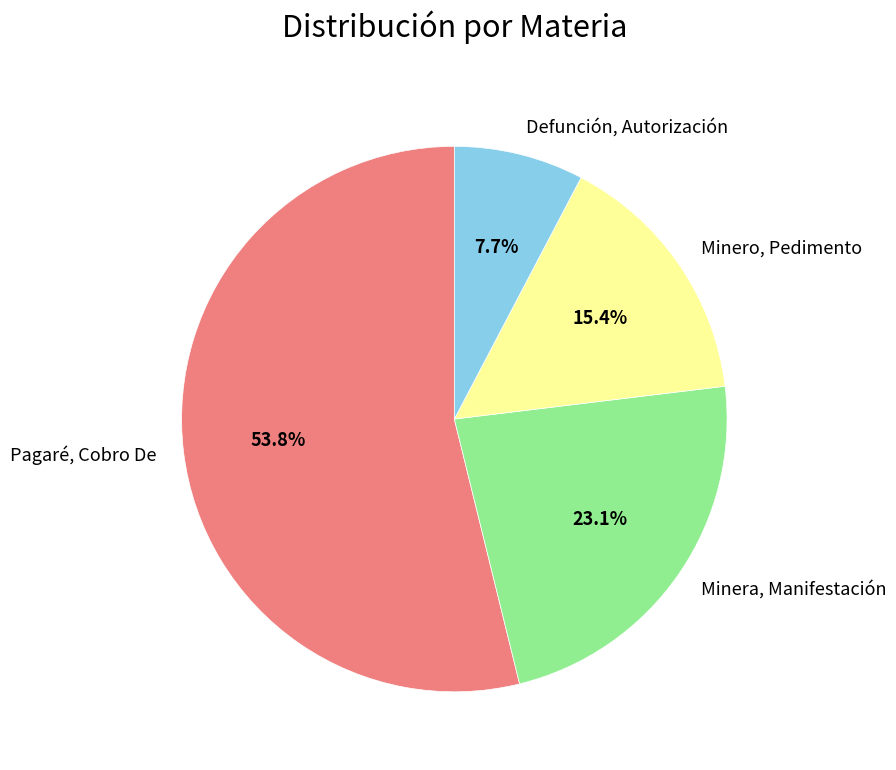

Is it true that Pagaré, Cobro De is 54% of the pie?

True